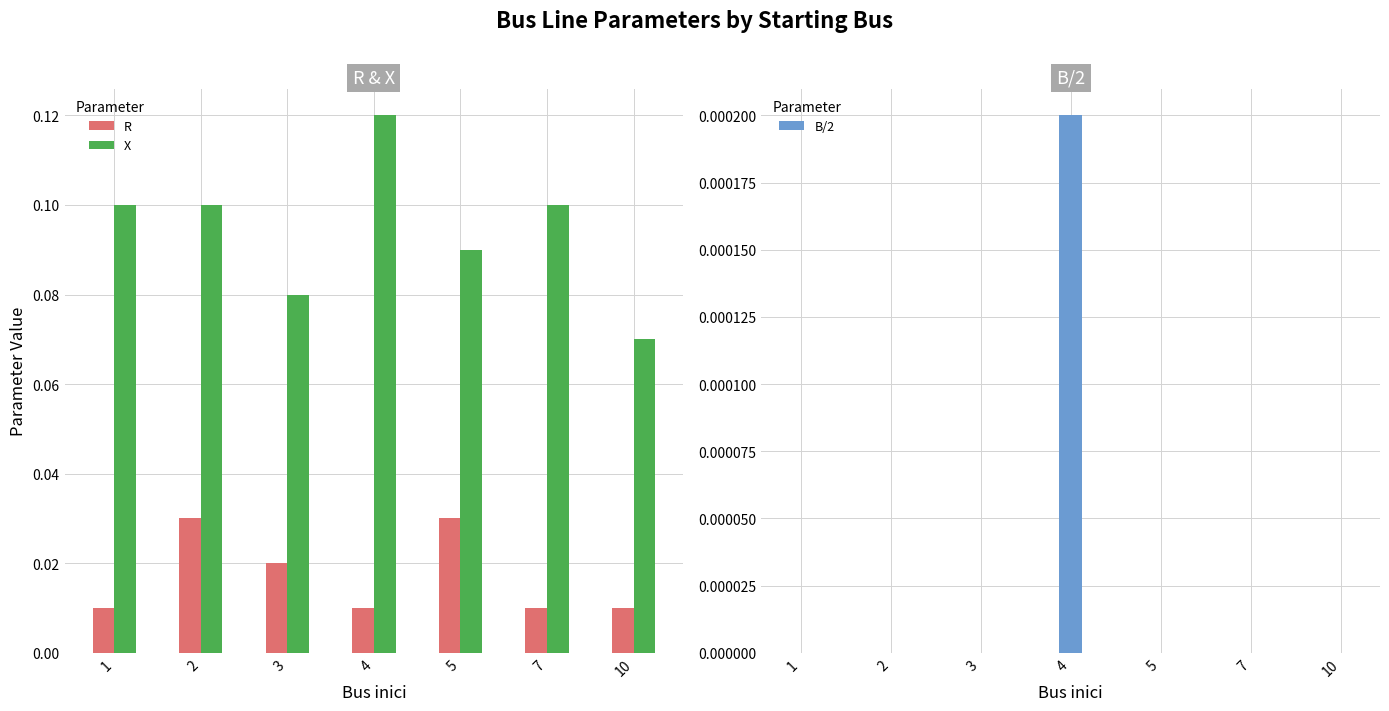

Between 3 and 7, which series saw the biggest shift?

X